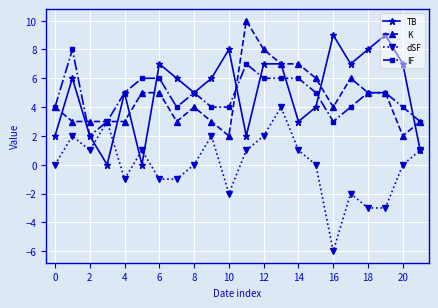

List the series in order of their peak value, highest first.

K, TB, IF, dSF